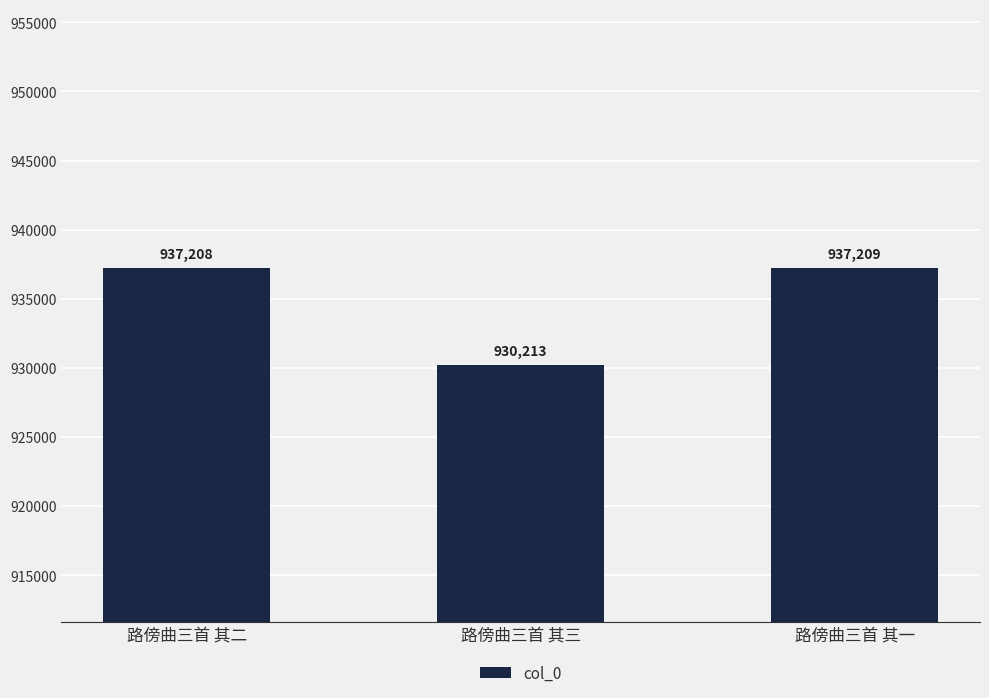

List the labels in order of value, largest first.

路傍曲三首 其一, 路傍曲三首 其二, 路傍曲三首 其三